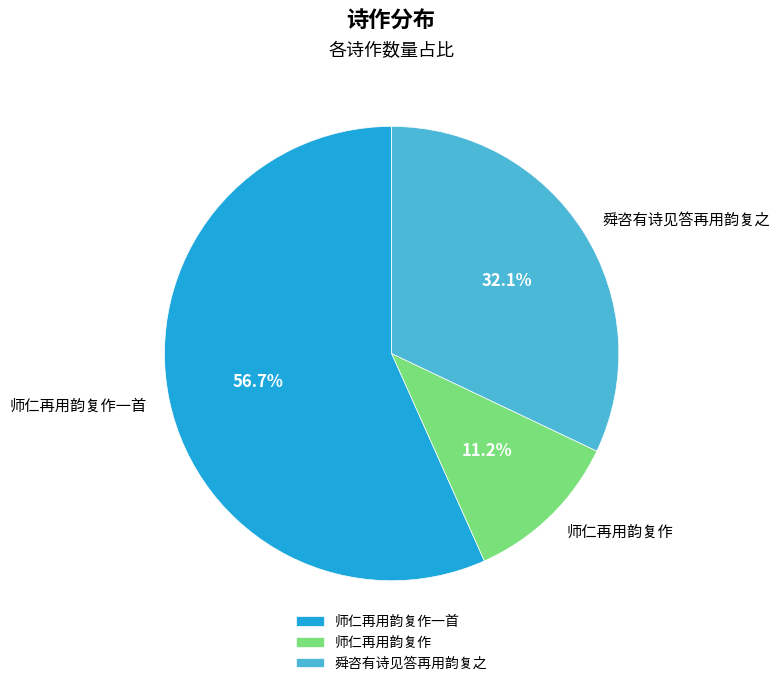

Is there a majority slice in this chart?

Yes